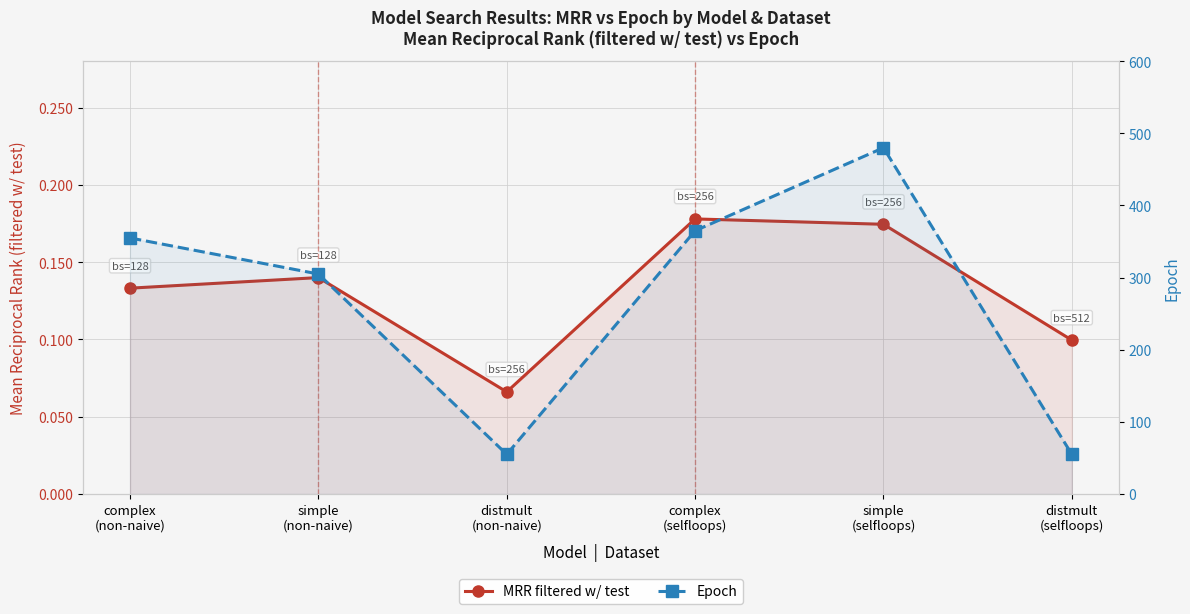

Where is the first local minimum for Epoch?

distmult
(non-naive)